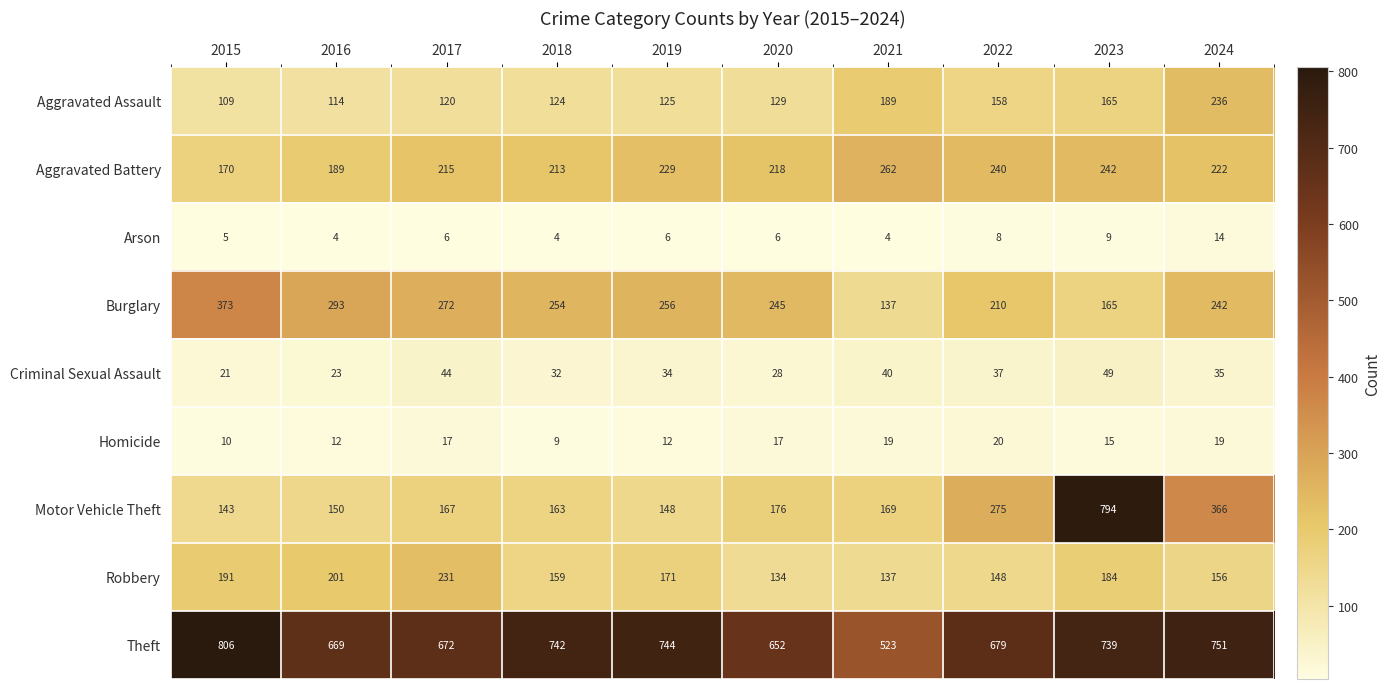

Which series has the widest spread of values?

Motor Vehicle Theft